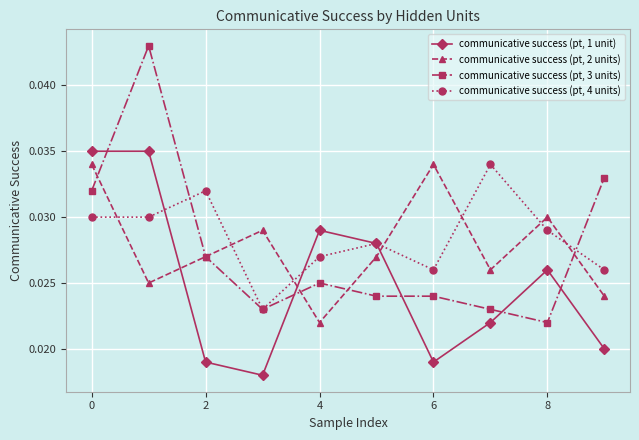

At how many categories does at least one series exceed 0?

10